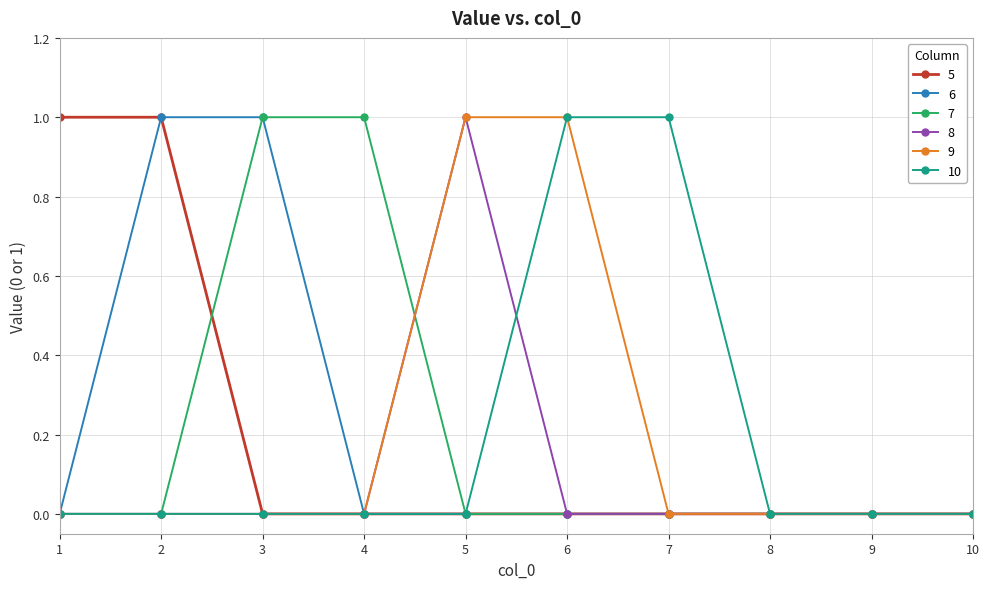

What is the difference between the second highest and minimum values in the 10 series?

1